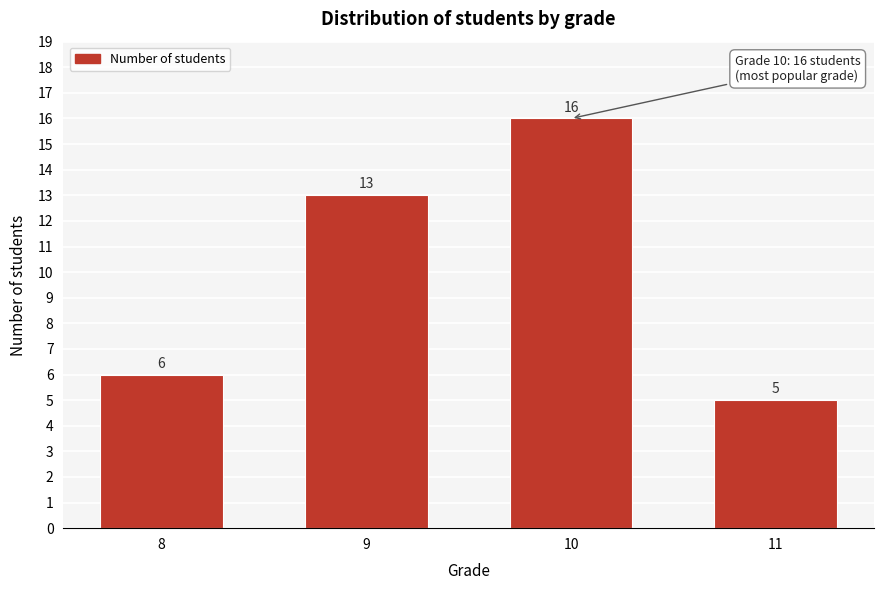

Reading right to left, extract all data points from this chart.

5	16	13	6